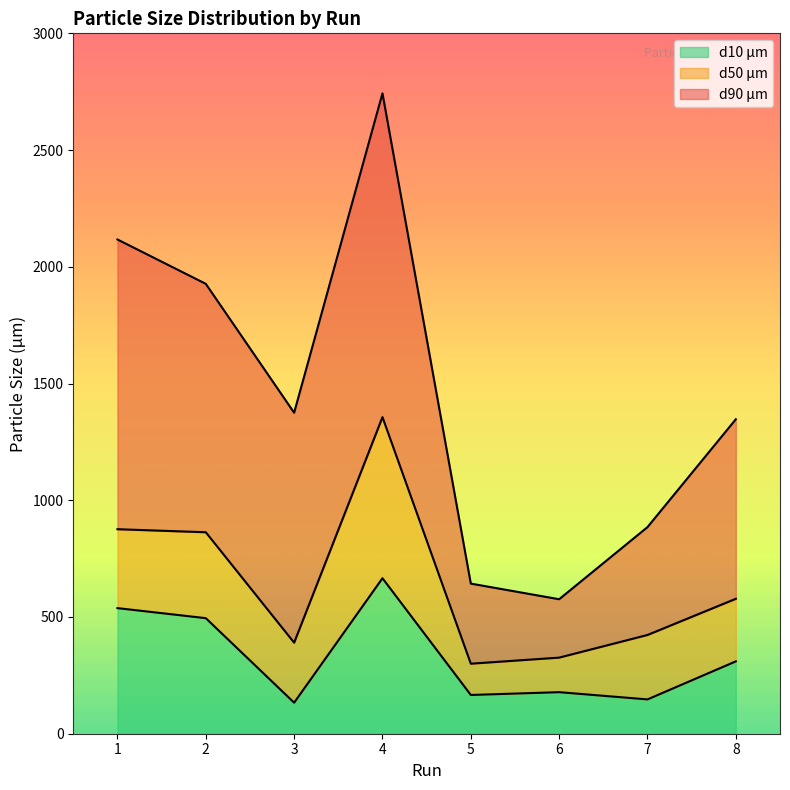

At which category is the sum across all series the highest?

4